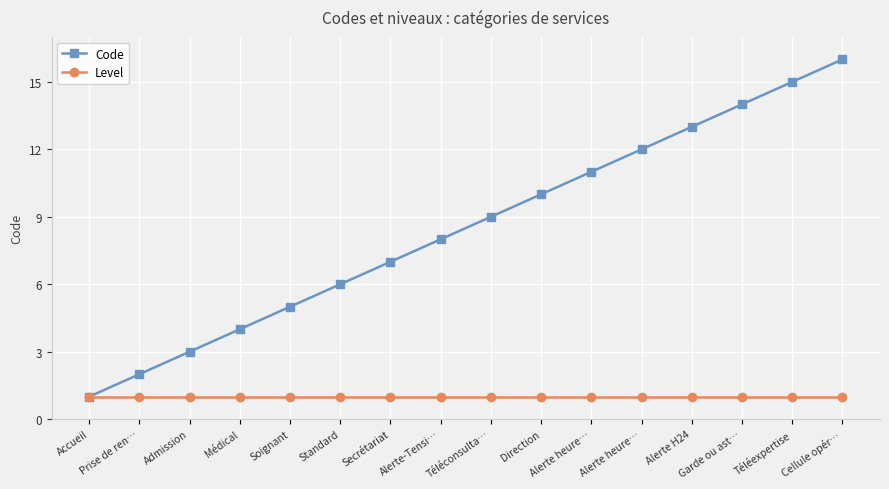

What is the spread (max minus min) of values at Alerte heure…?

10